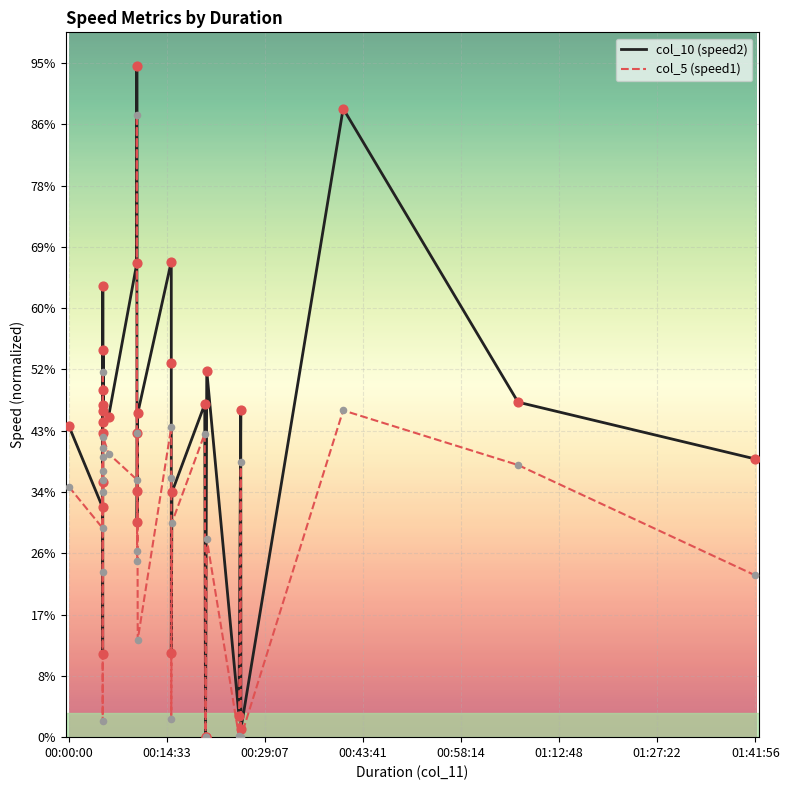

Which series contains the lowest Y value?

col_10 (speed2)